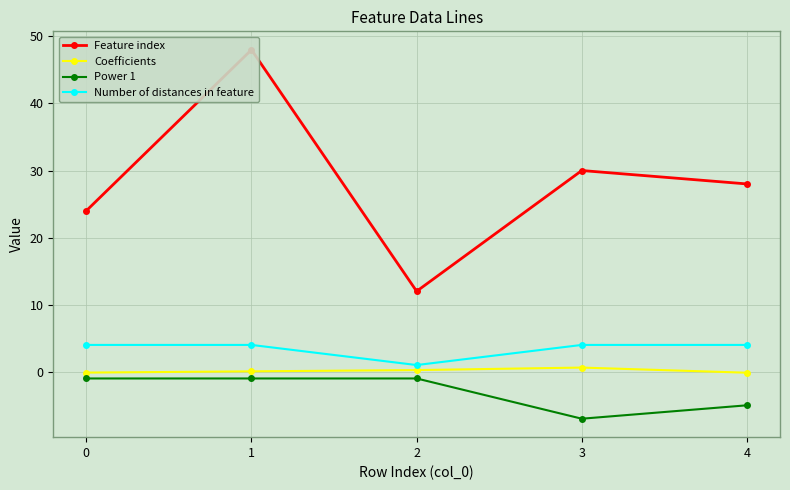

The value of Number of distances in feature at 2 is 1.0. True or false?

True